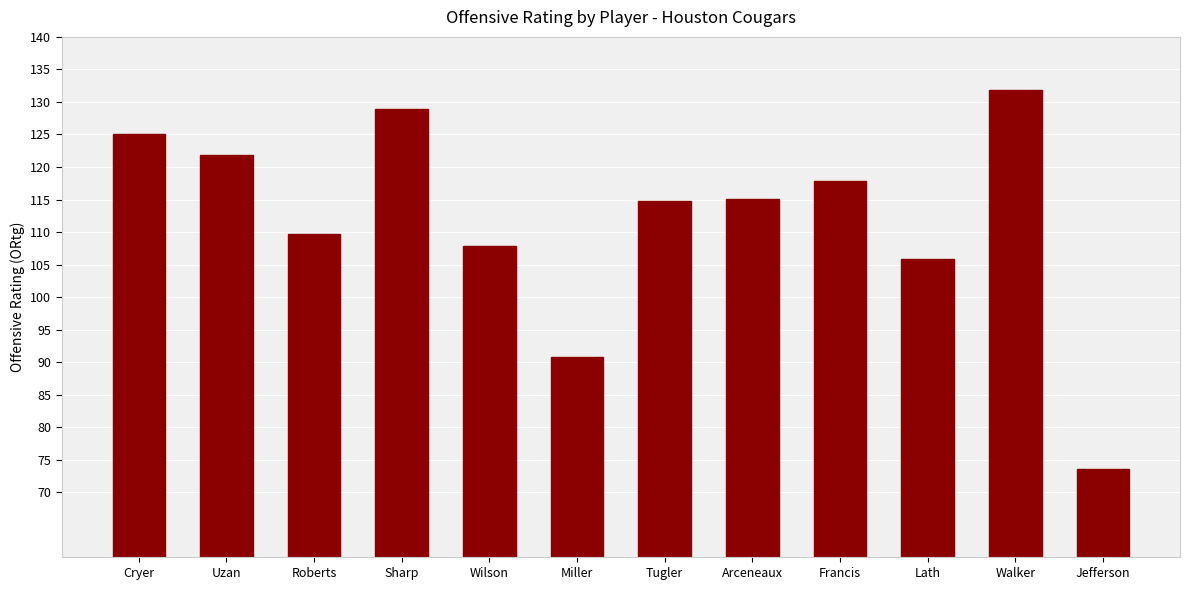

What is the approximate value at Sharp?

128.8